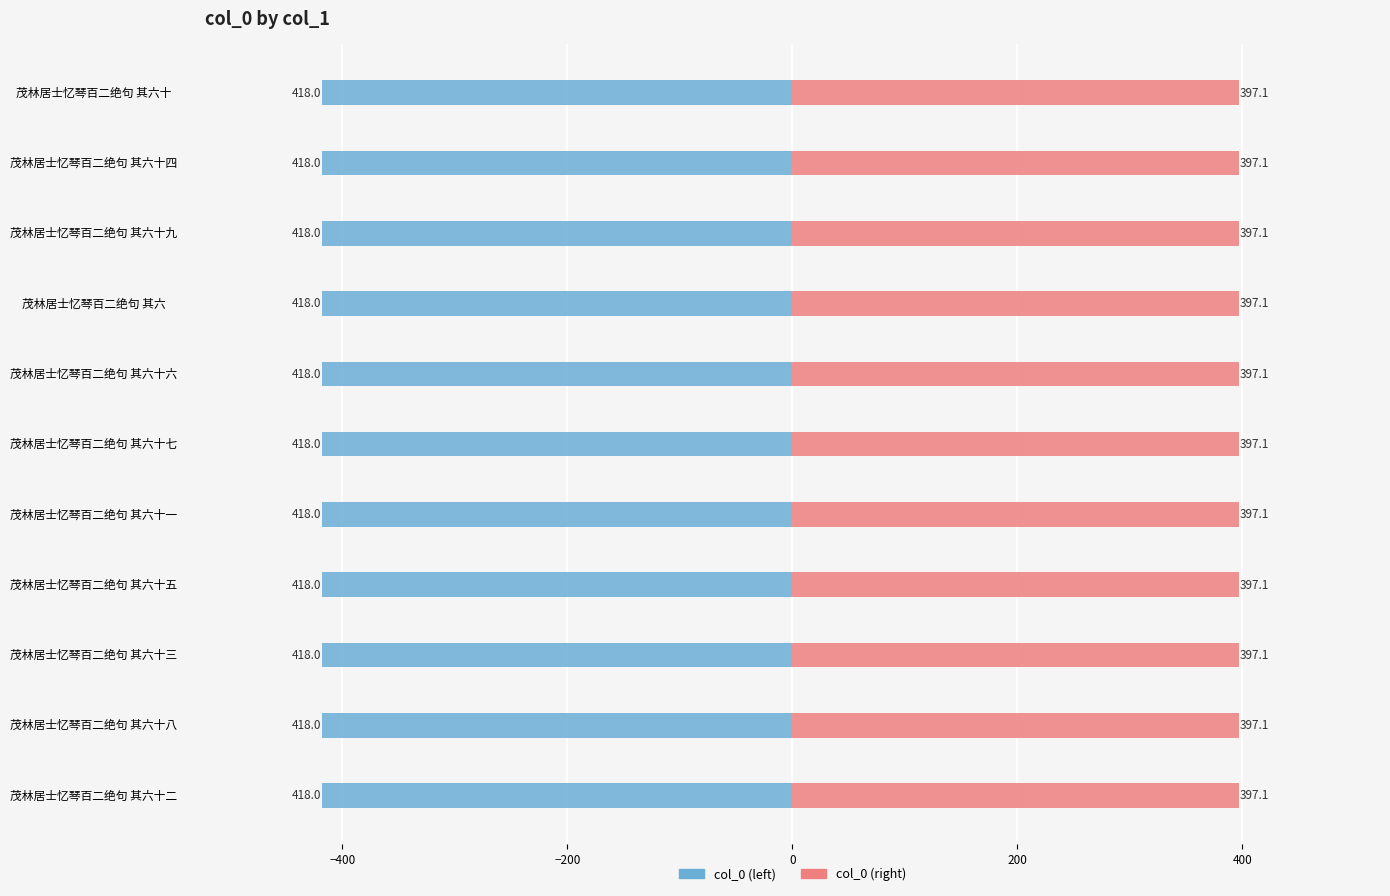

Does the chart contain stacked bars?

No